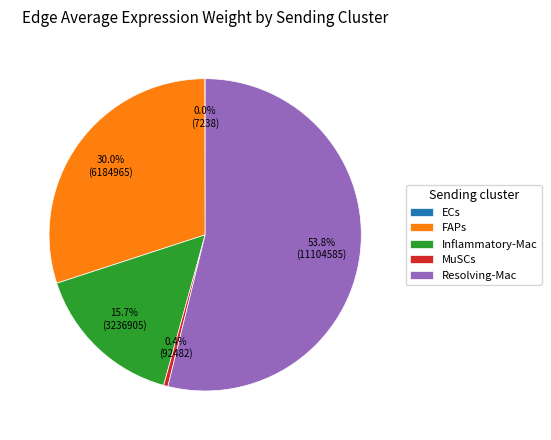

Which has a higher value, Resolving-Mac or Inflammatory-Mac?

Resolving-Mac